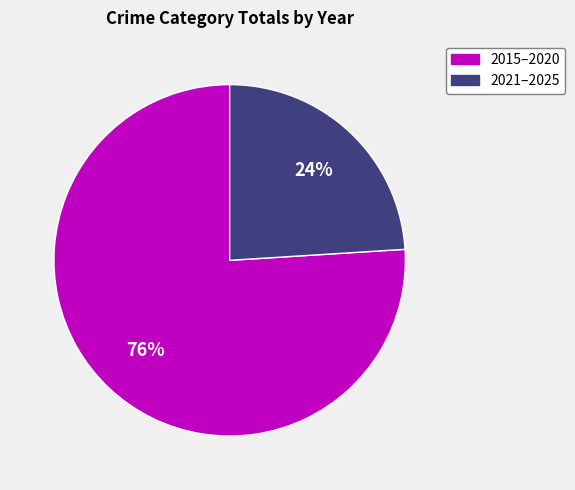

Is there a majority slice in this chart?

Yes